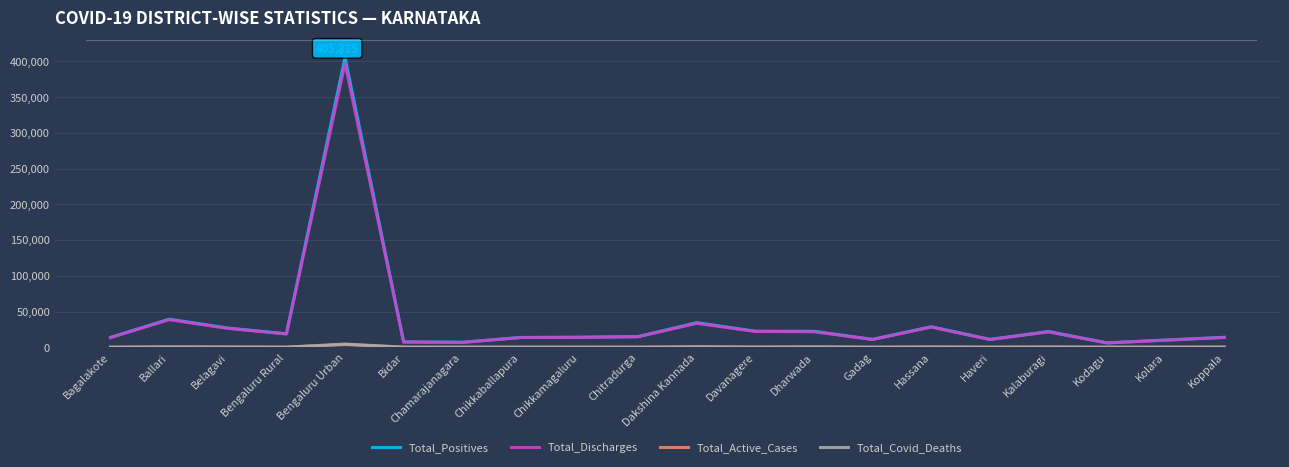

What is the total value across all series at Hassana?

57454